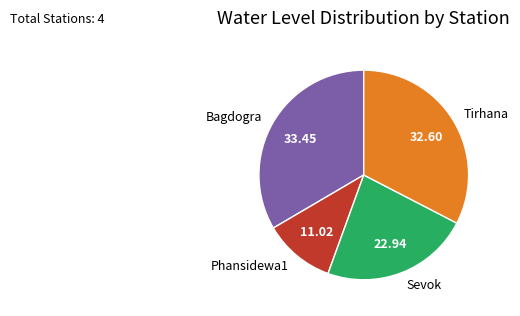

Is the sum of Tirhana and Phansidewa1 greater than half?

No